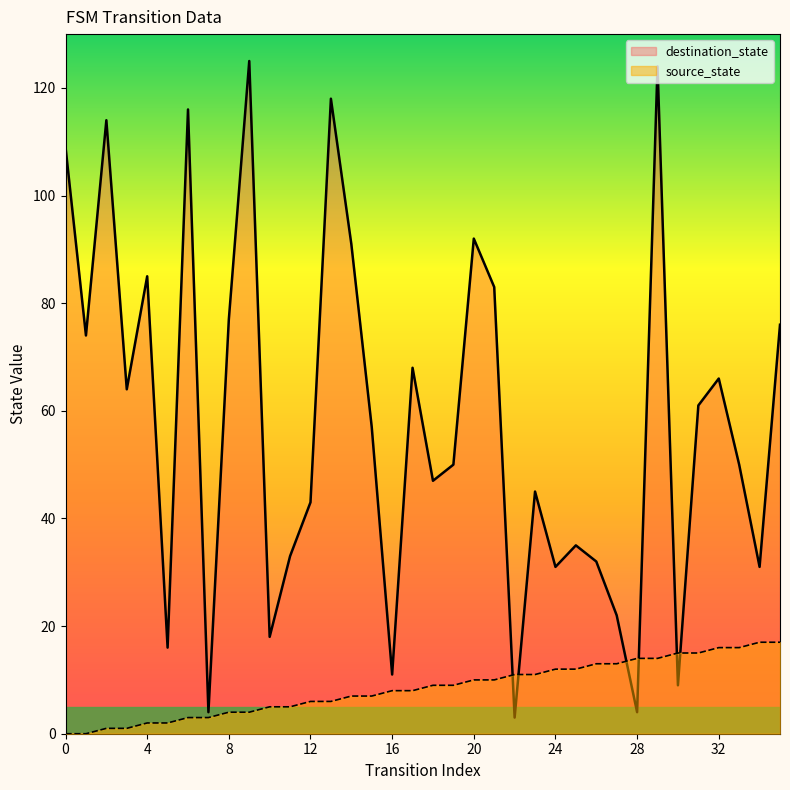

List the series in order of their overall mean, highest first.

destination_state, source_state